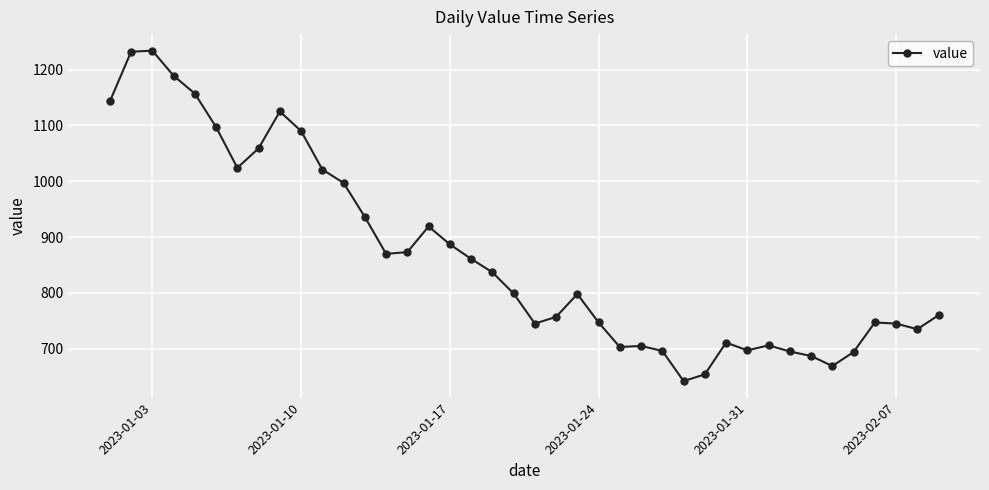

What is the sum of all values?

34643